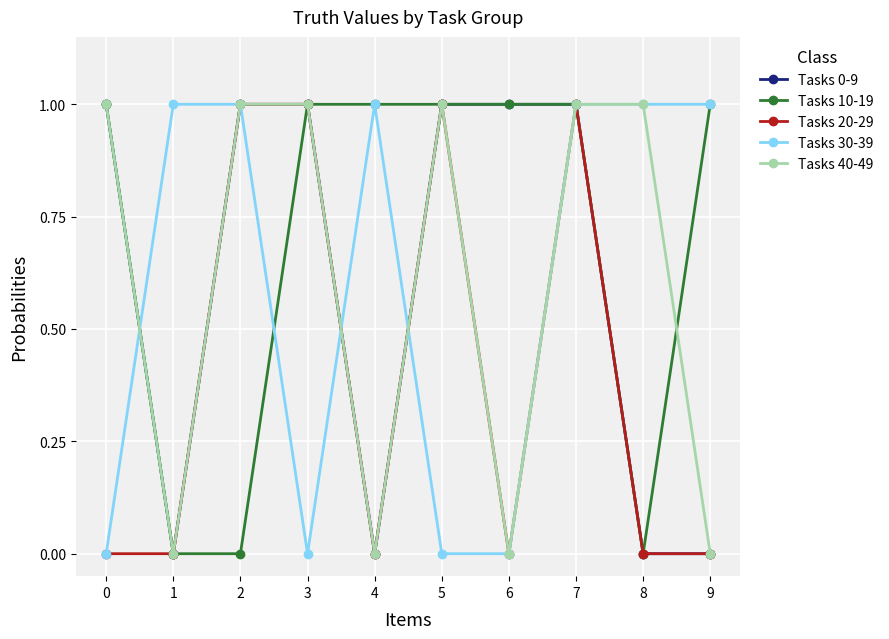

What is the total value across all series at 7?

5